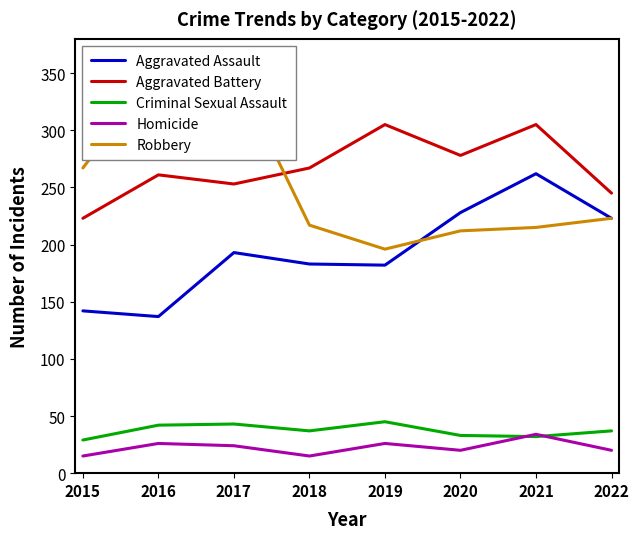

At which label is Aggravated Assault closest to 199?

2017